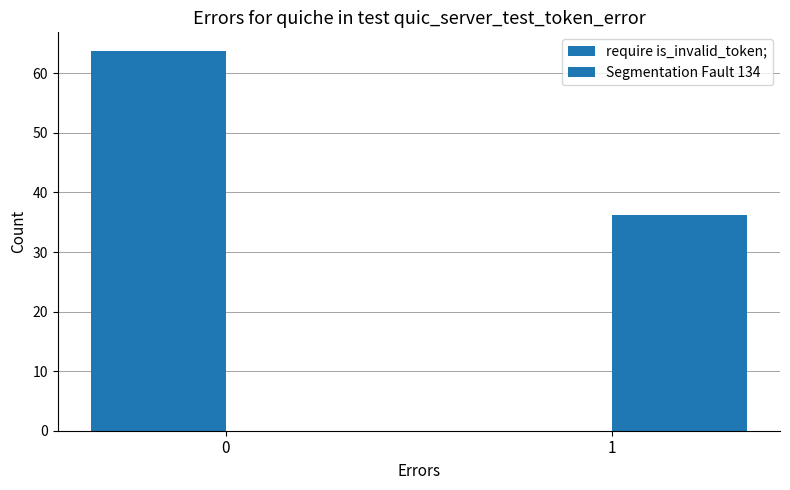

Which series has the widest spread of values?

require is_invalid_token;